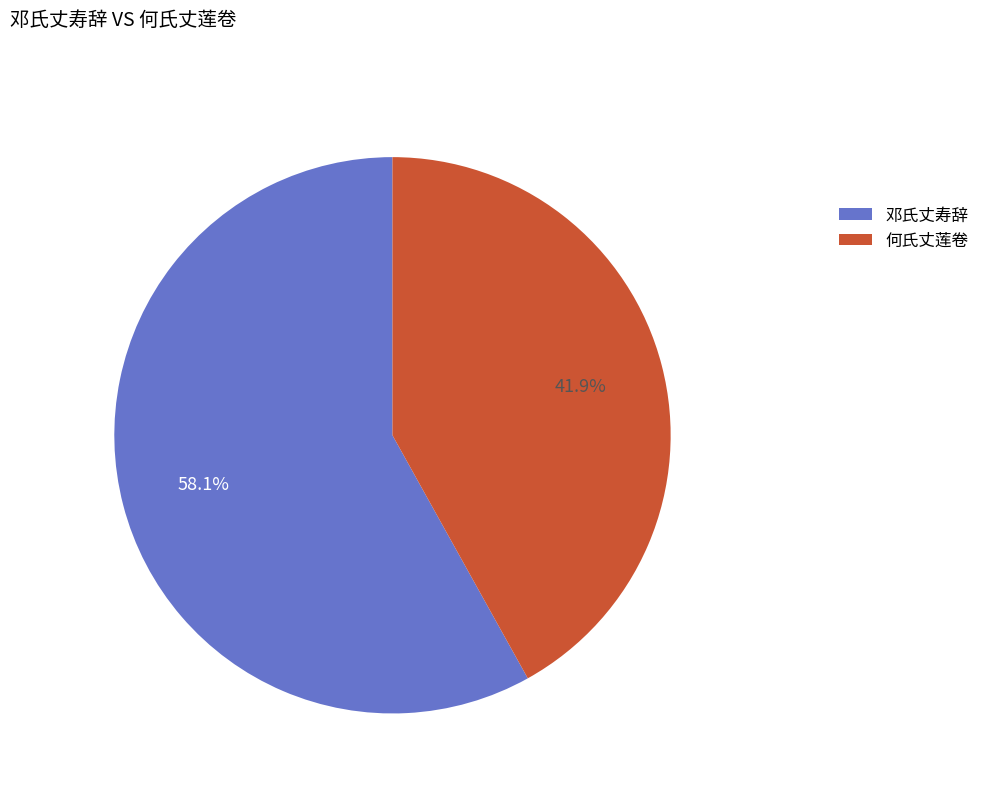

What is the largest slice in the pie chart?

邓氏丈寿辞